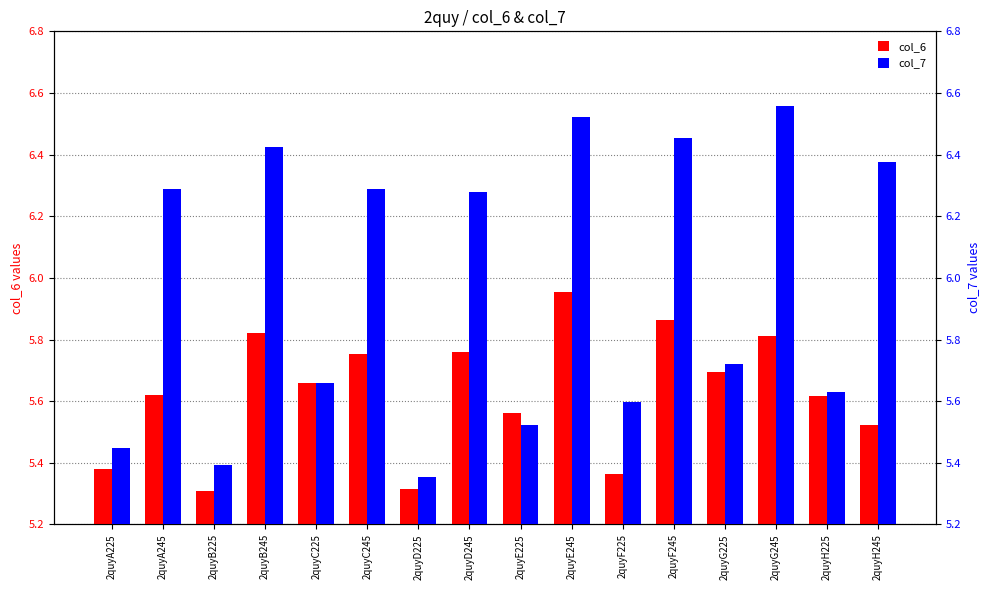

Which label corresponds to the smallest value in the chart?

2quyB225